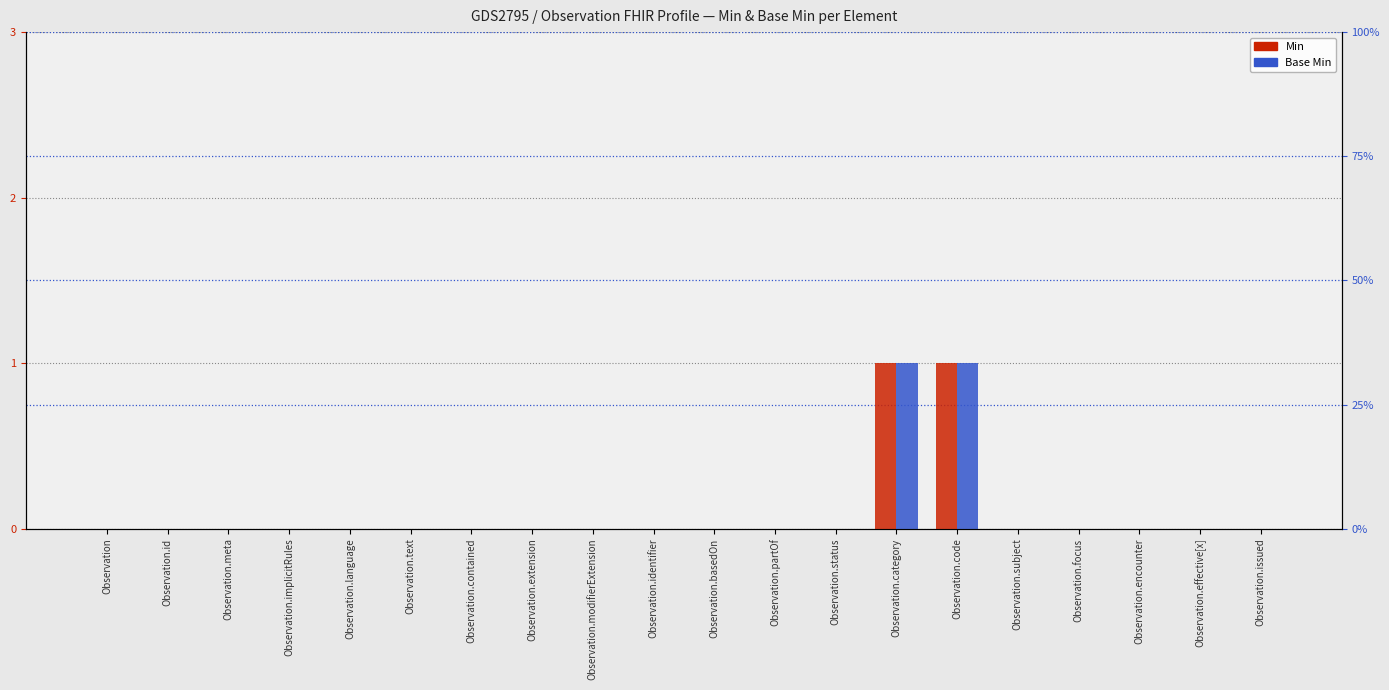

What is the difference between the maximum and minimum values in the Min series?

1